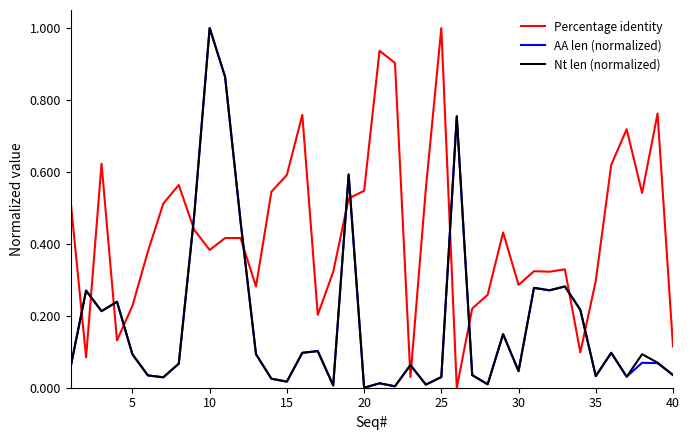

True or false: AA len (normalized) and Percentage identity cross at least once.

True